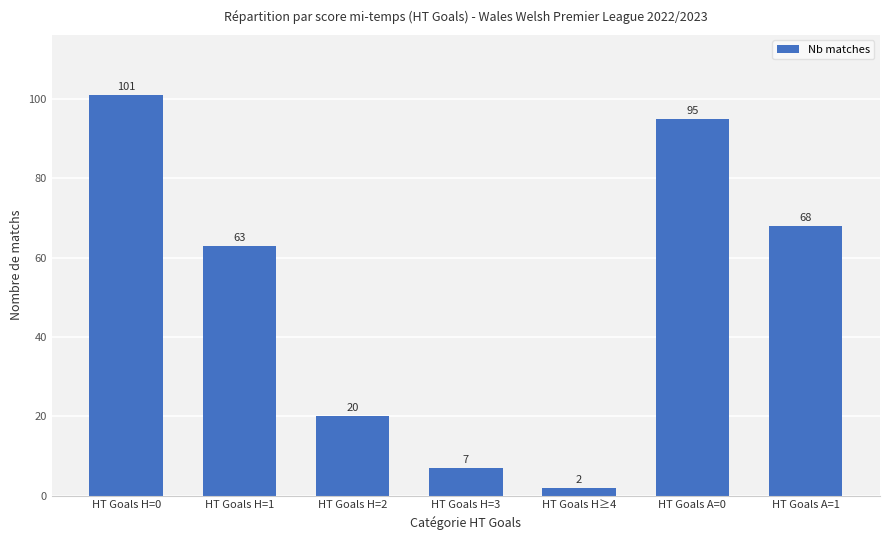

What is the label of the 5th bar from the left?

HT Goals H≥4